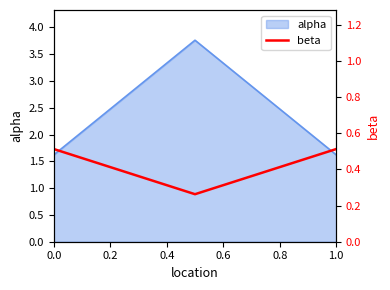

What is the highest value of the alpha series?

3.8